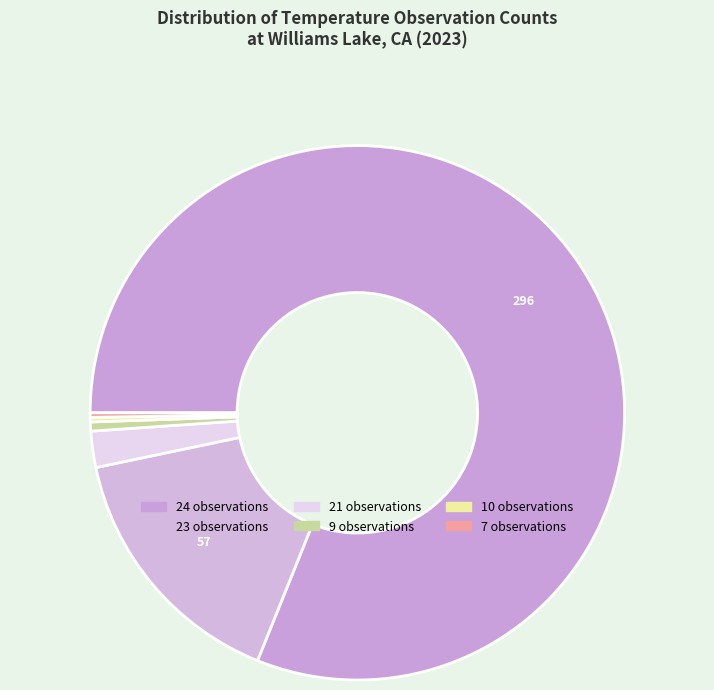

Which slice is the largest?

24